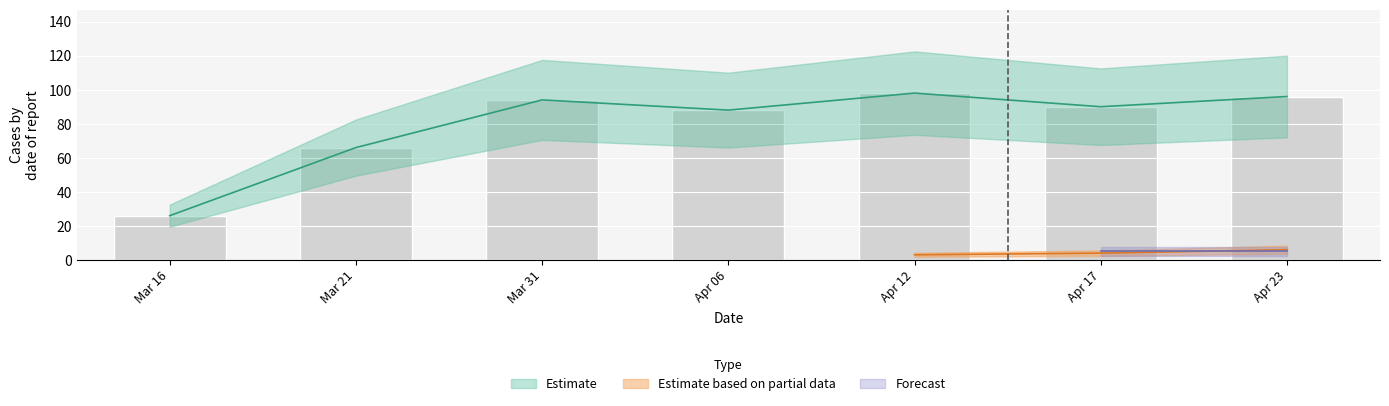

True or false: PC has a value of 94 at 2024-03-31.

True